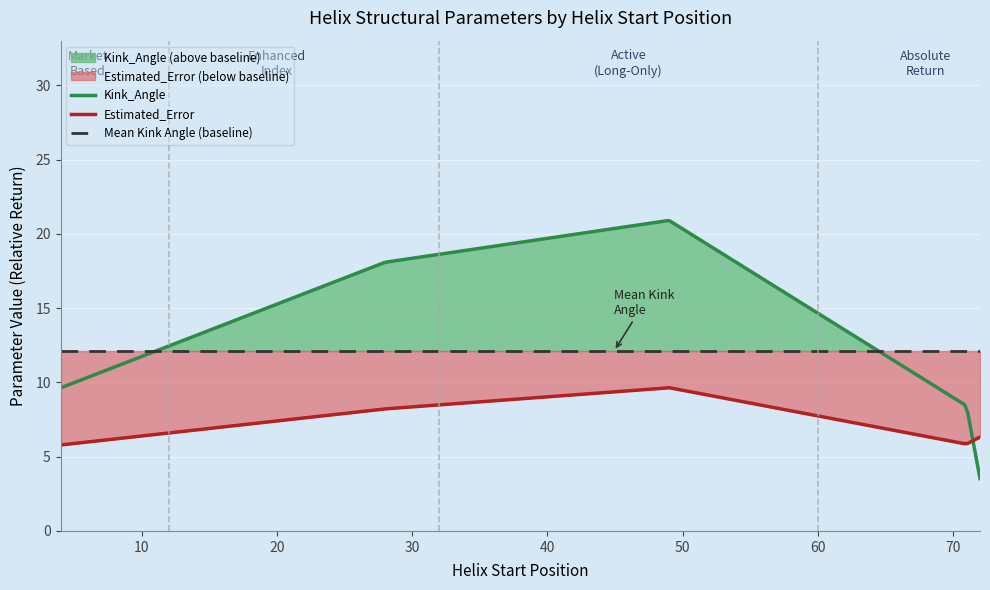

What is the minimum value for Kink_Angle?

3.5